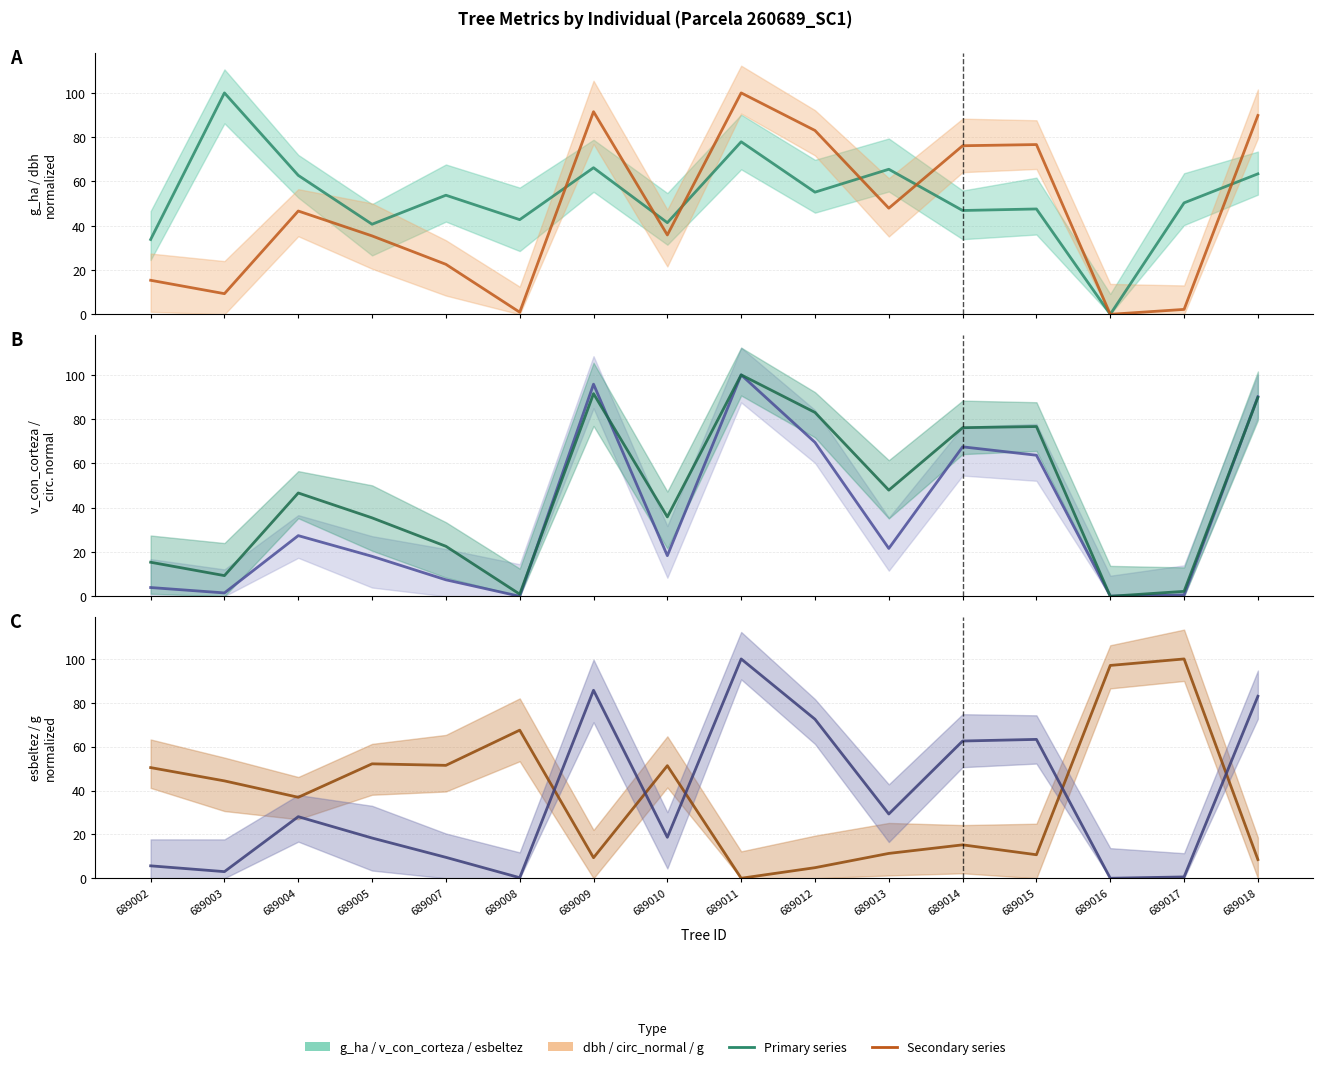

True or false: circunferencia_normal has a value of 17.7 at 689010.

False